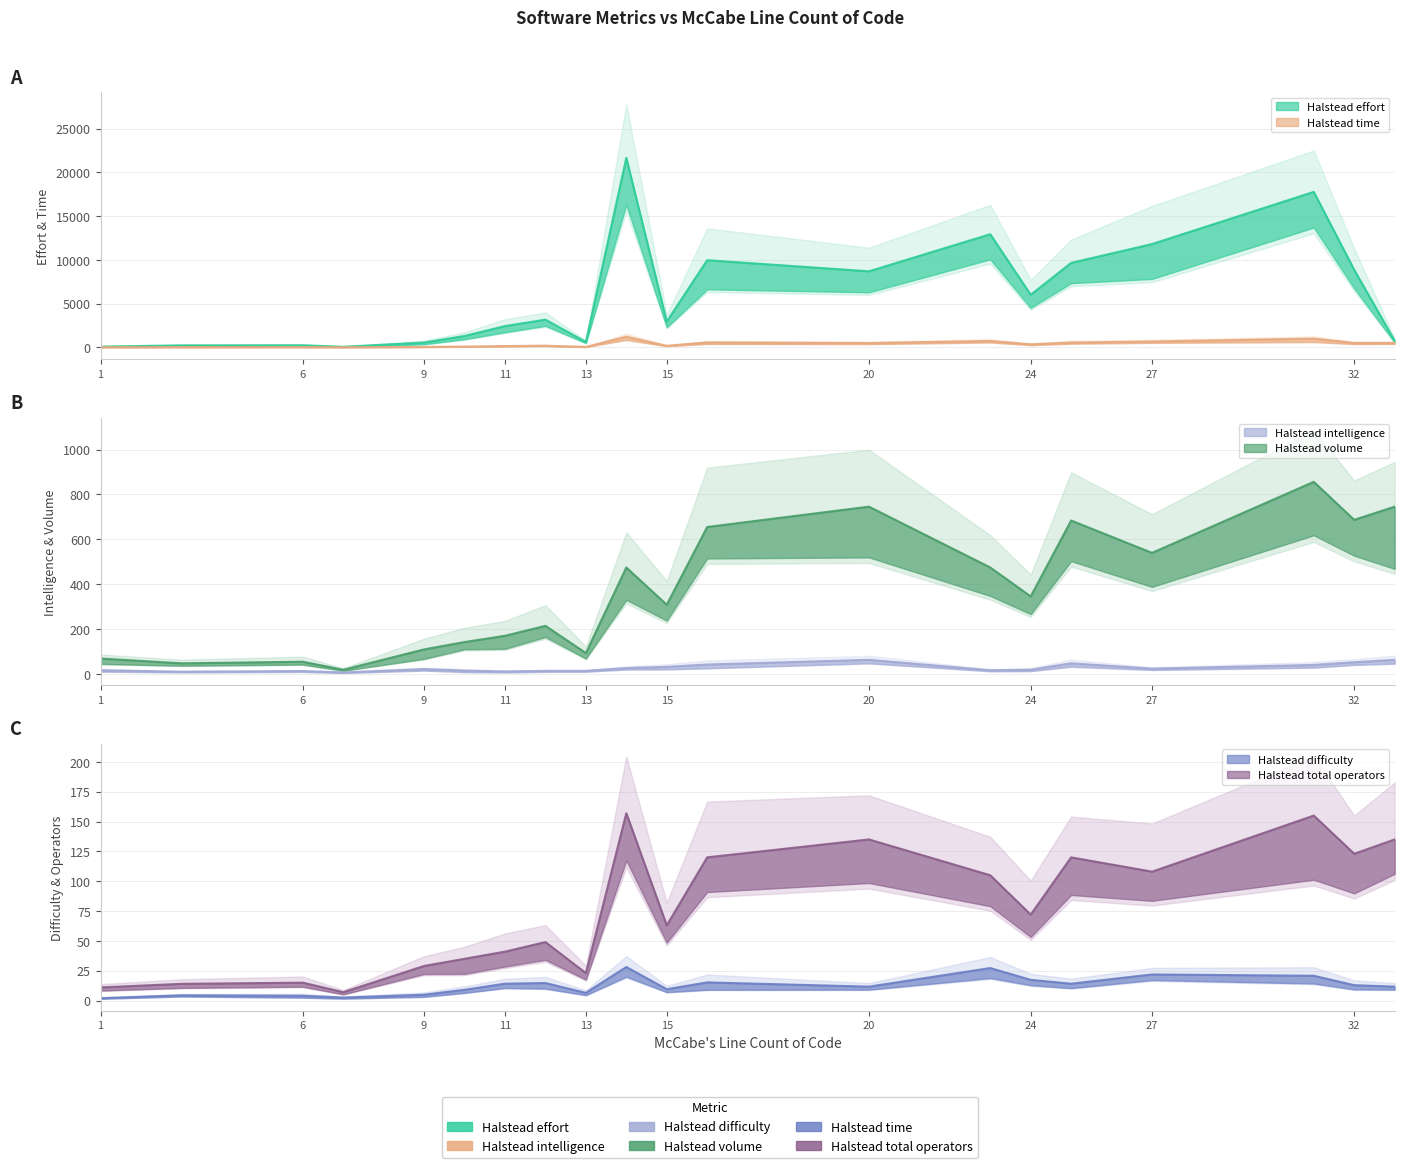

What is the value of the Halstead intelligence point at the 12th from the left?

43.1